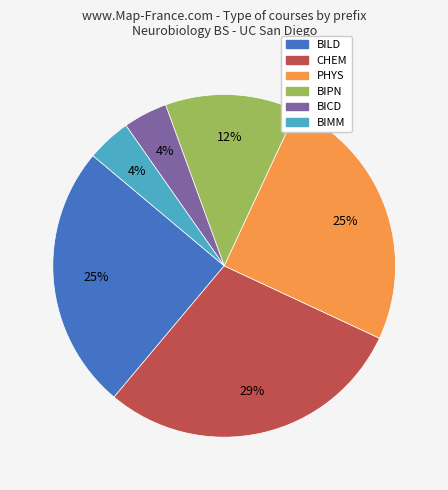

Which has a higher value, BIMM or BILD?

BILD